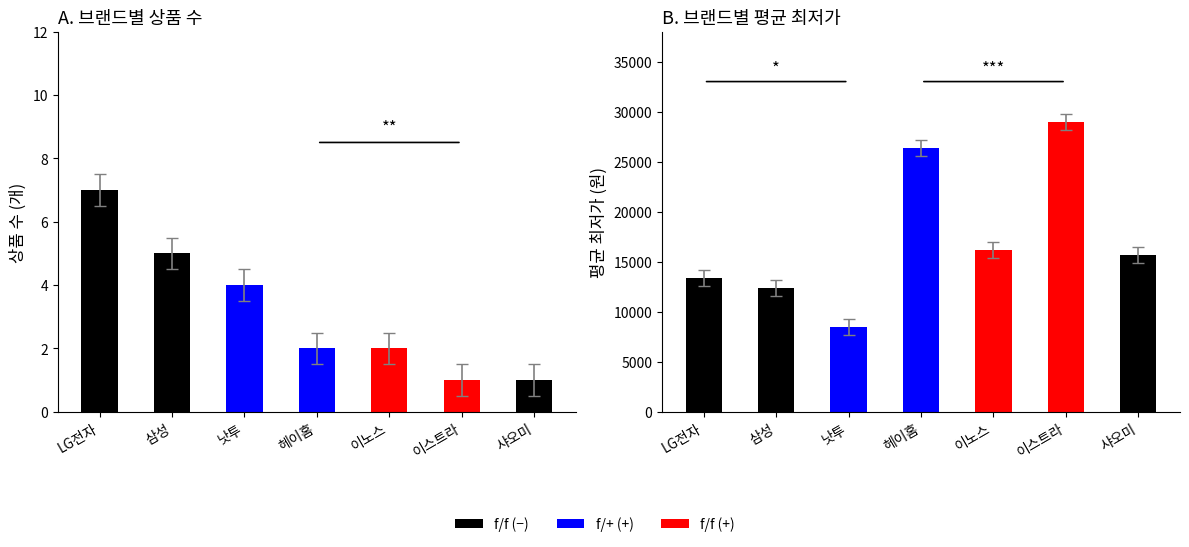

Rank the series by their maximum value, from lowest to highest.

상품 수, 평균 최저가